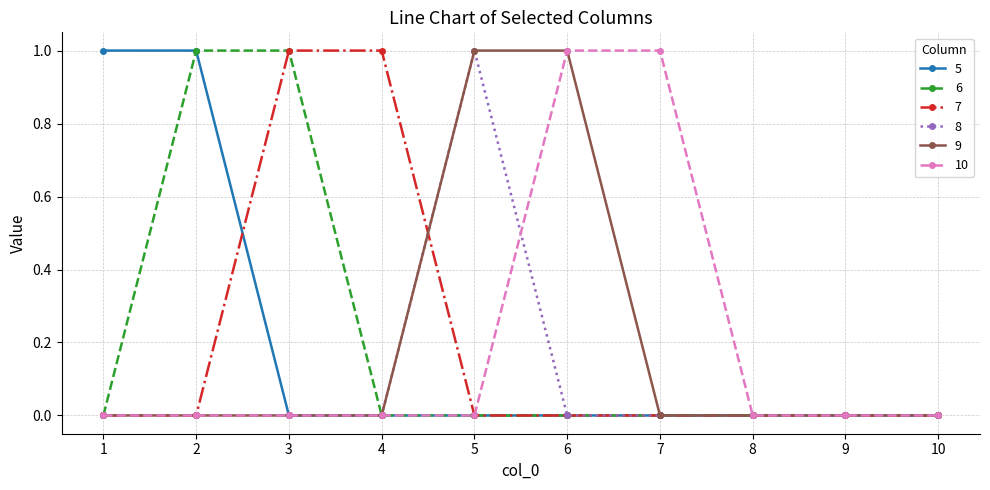

What is the value of the 9 point at the 6th from the left?

1